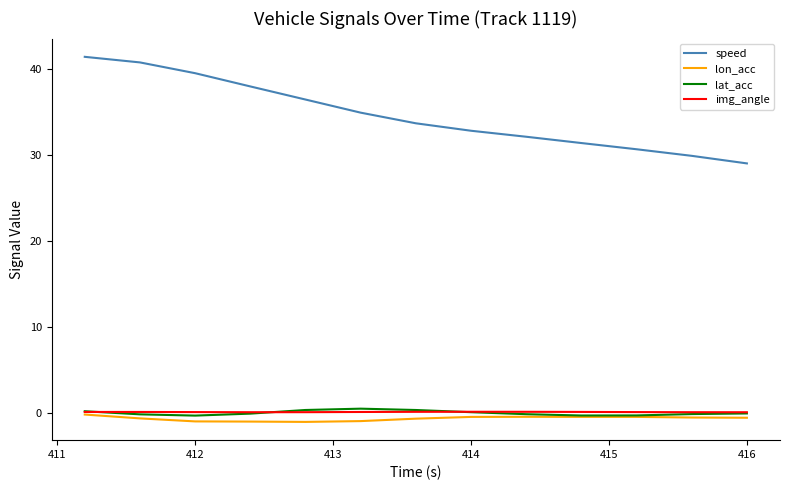

What is the minimum value shown in the chart?

-1.1